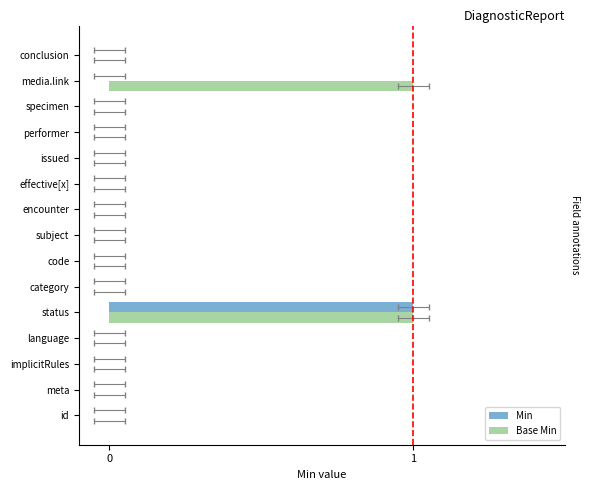

How many categories are shown in the chart?

15